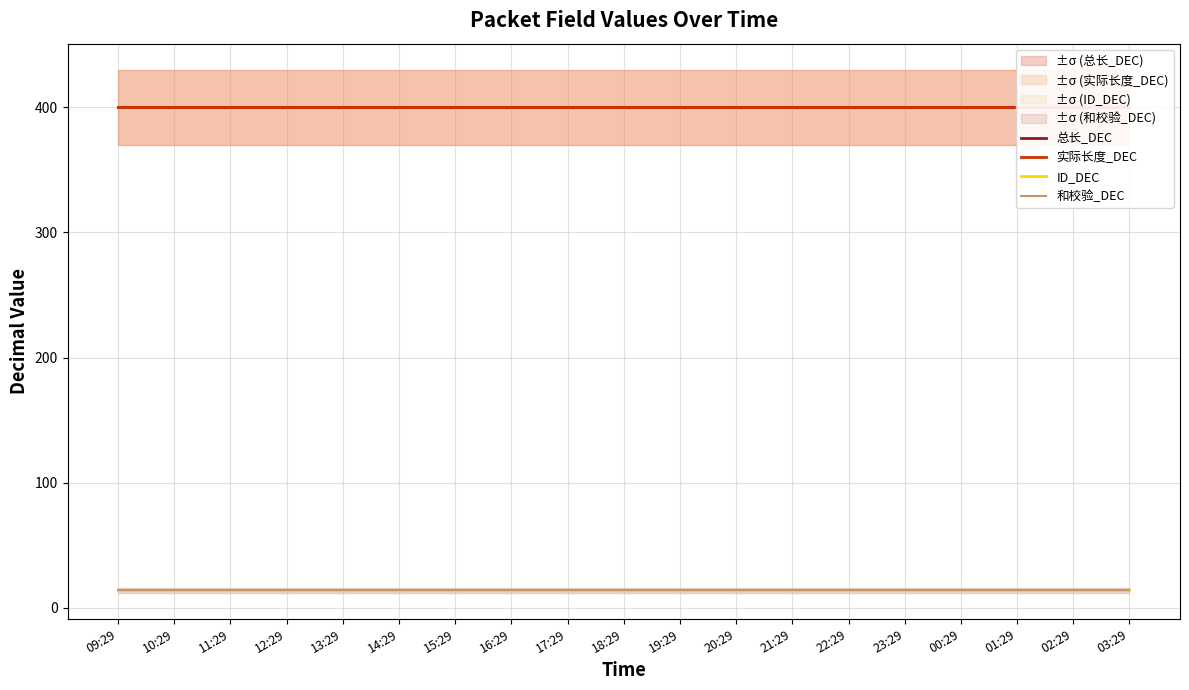

True or false: 实际长度_DEC has more than 2 points higher than both neighbors.

False